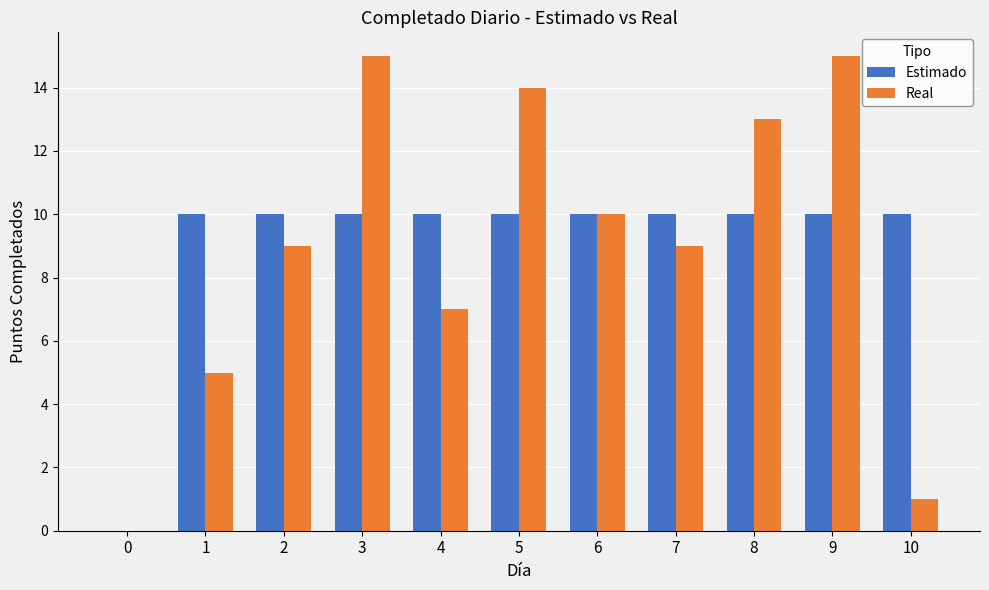

Reading right to left, extract all data points from this chart.

Estimado: 10=10	9=10	8=10	7=10	6=10	5=10	4=10	3=10	2=10	1=10	0=0
Real: 10=1	9=15	8=13	7=9	6=10	5=14	4=7	3=15	2=9	1=5	0=0